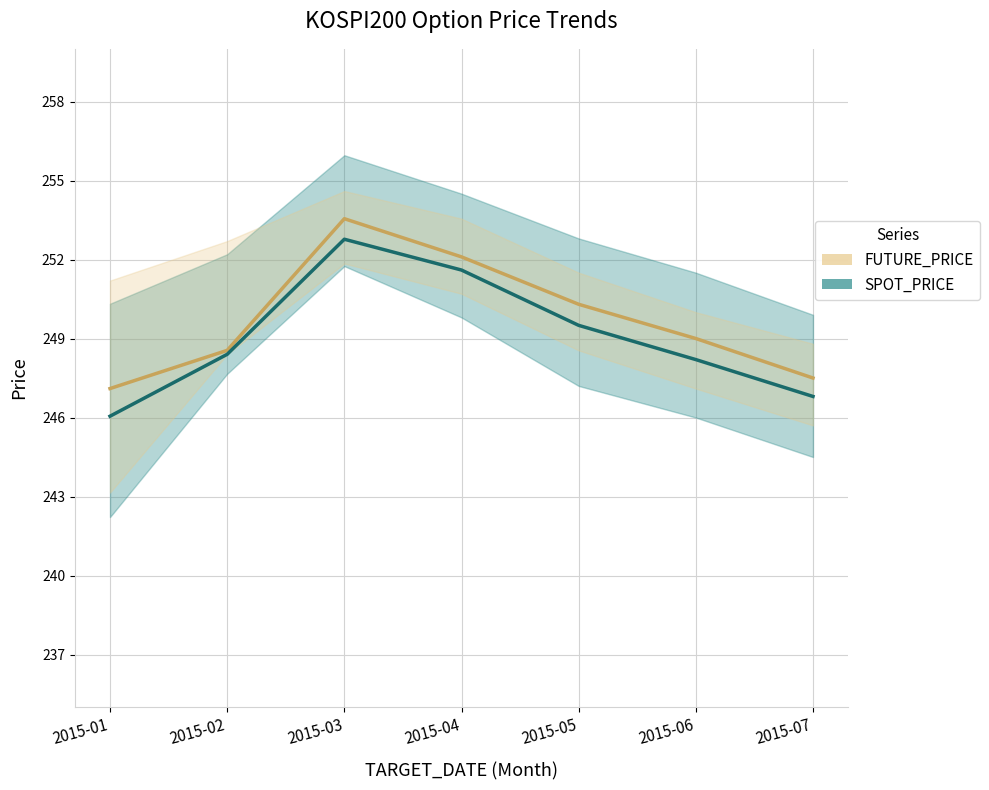

Which category has the highest value in the SPOT_PRICE series?

2015-03